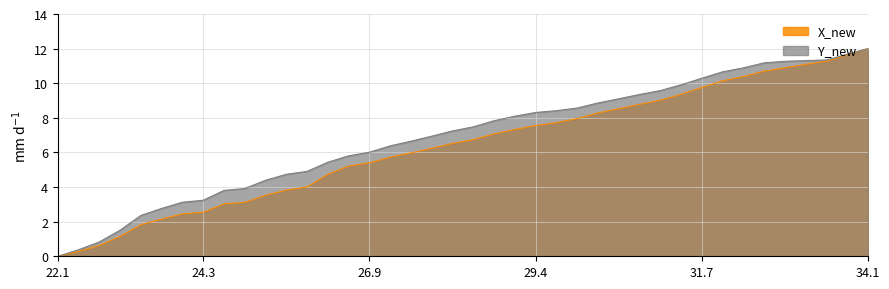

At which category does the chart reach its peak across all series?

34.1